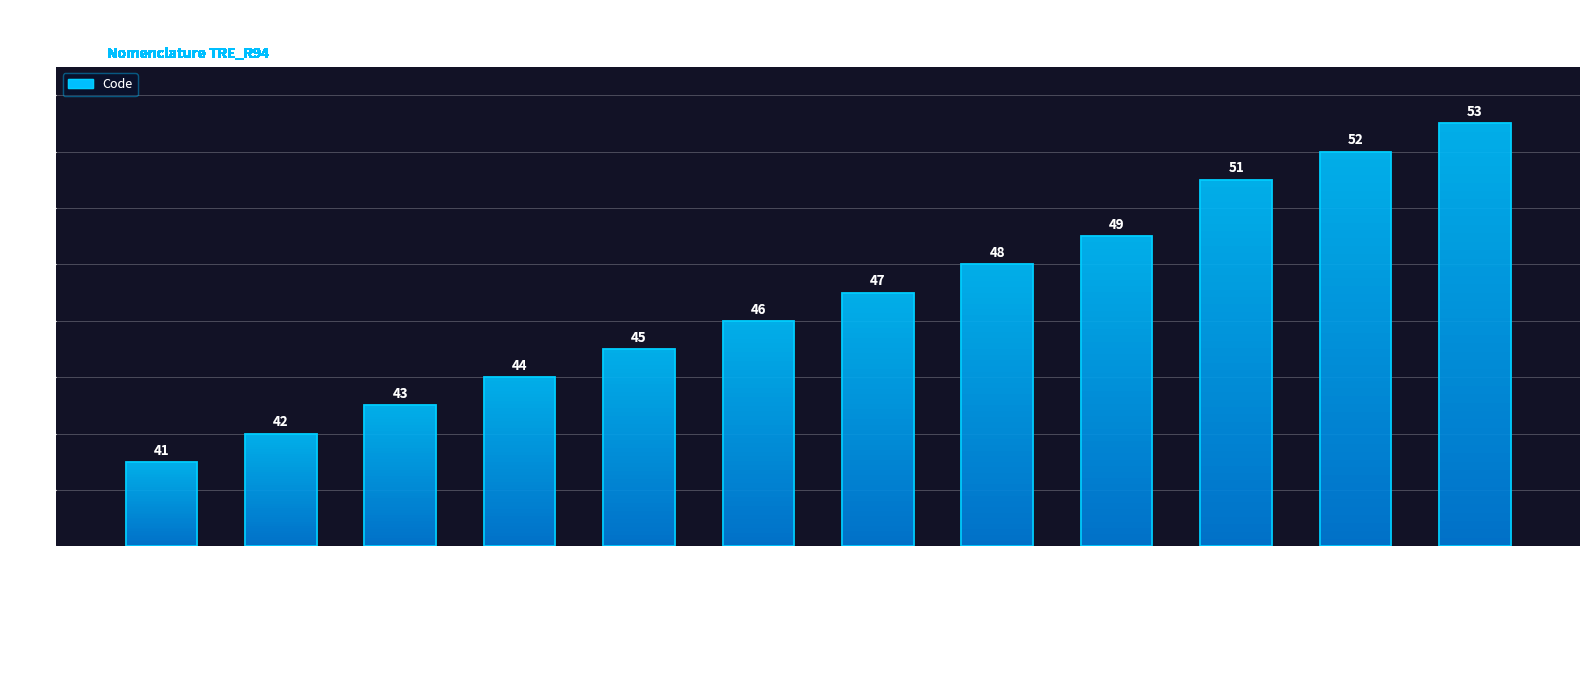

What is the value of the 8th bar from the left?

48